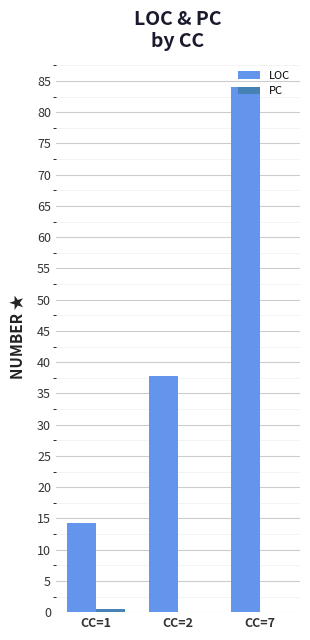

What is the maximum value for LOC?

84.0